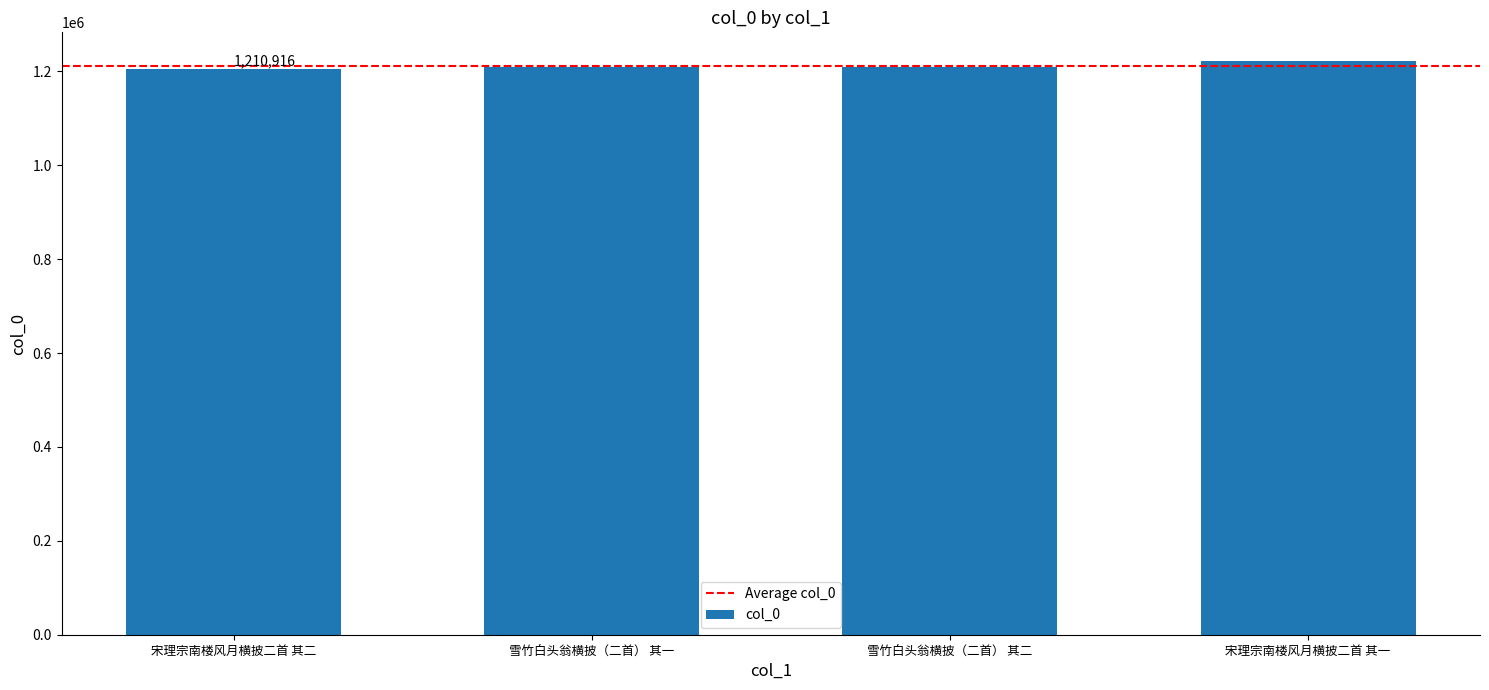

What is the sum of all values?

4843666